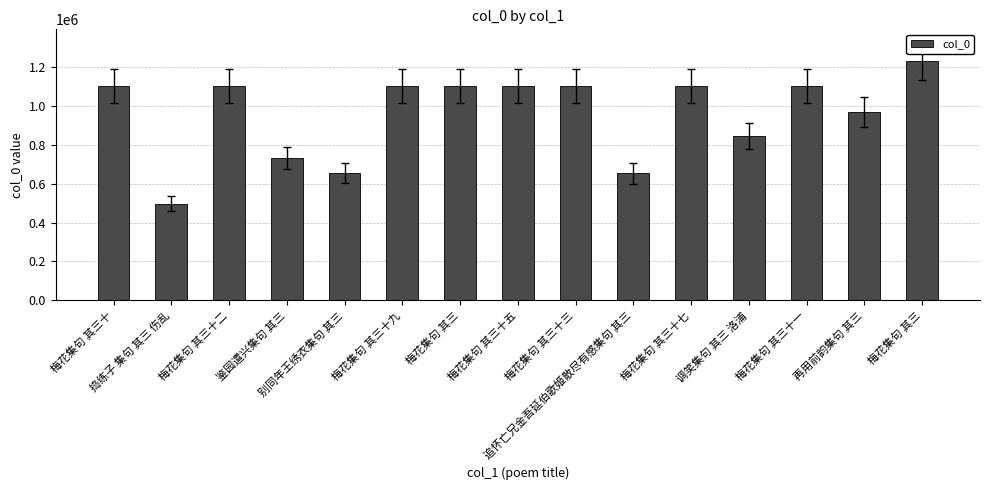

Rank the categories by value from lowest to highest.

捣练子 集句 其三 伤乱, 追怀亡兄金吾延伯歌姬散尽有感集句 其三, 别同年王绣衣集句 其三, 鉴园遣兴集句 其三, 调笑集句 其三 洛浦, 再用前韵集句 其三, 梅花集句 其三, 梅花集句 其三十, 梅花集句 其三十一, 梅花集句 其三十二, 梅花集句 其三十三, 梅花集句 其三十五, 梅花集句 其三十七, 梅花集句 其三十九, 梅花集句 其三